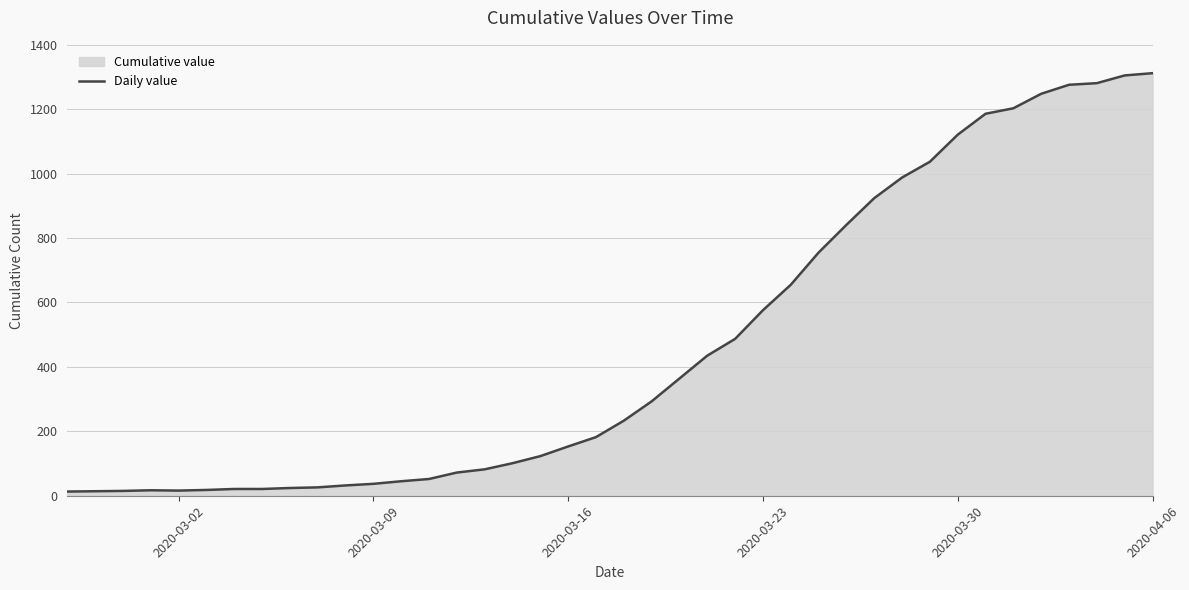

Reading left to right, extract all data points from this chart.

13	14	15	17	16	18	21	21	24	26	32	37	45	52	72	82	101	123	153	182	233	293	364	435	487	576	655	755	841	924	988	1037	1121	1186	1203	1248	1276	1281	1305	1312